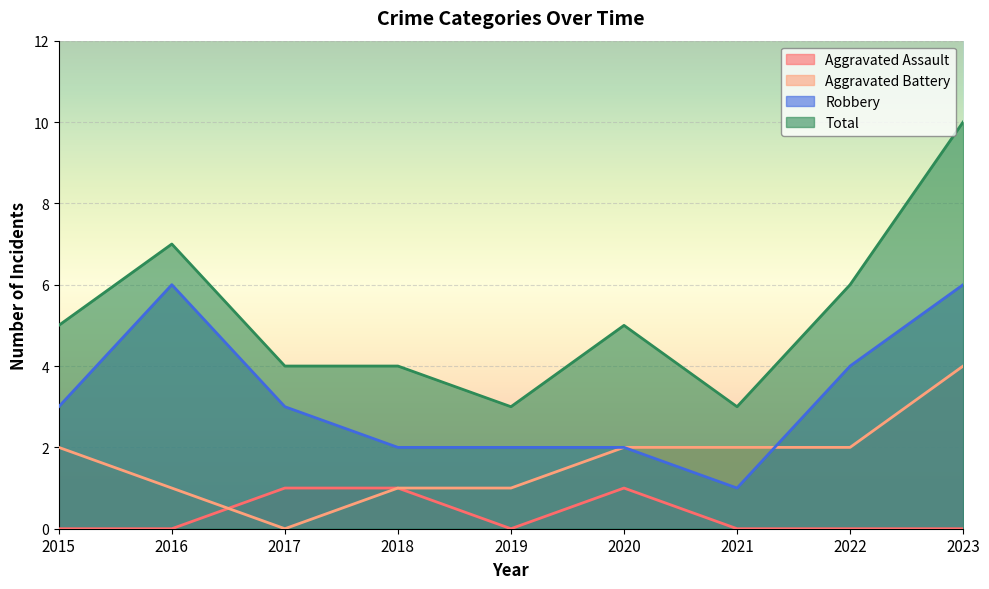

What is the sum of the Robbery values at 2016 and 2020?

8